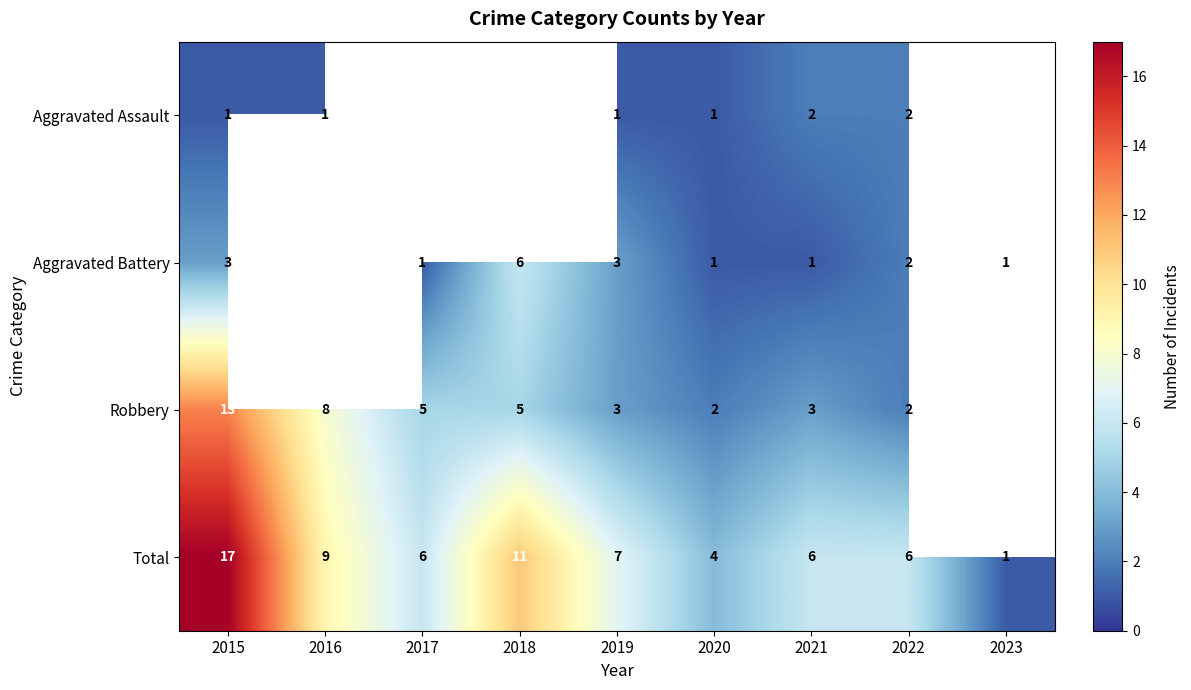

How many categories are shown in the chart?

9